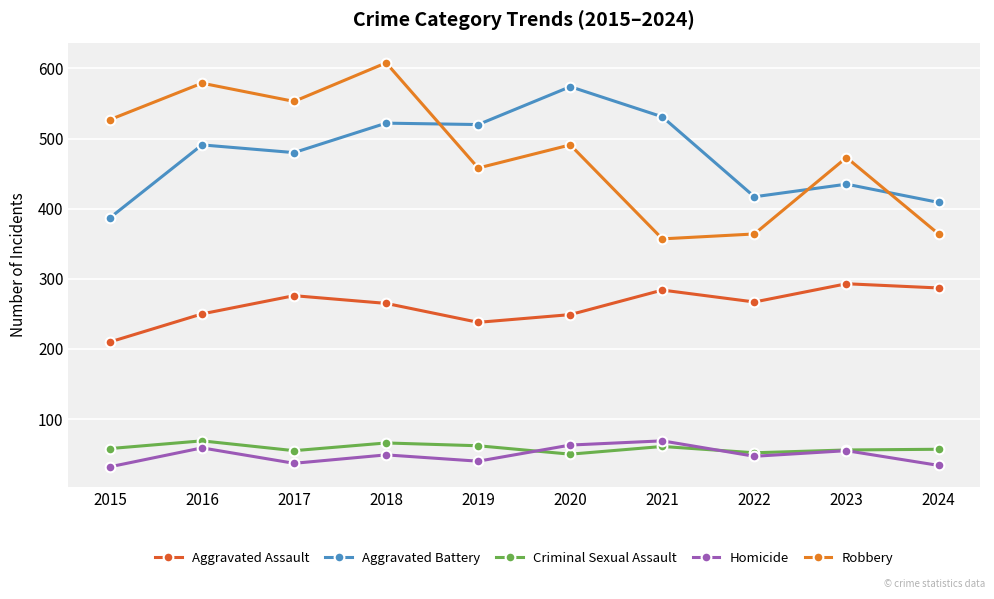

True or false: Homicide has more than 1 points higher than both neighbors.

True